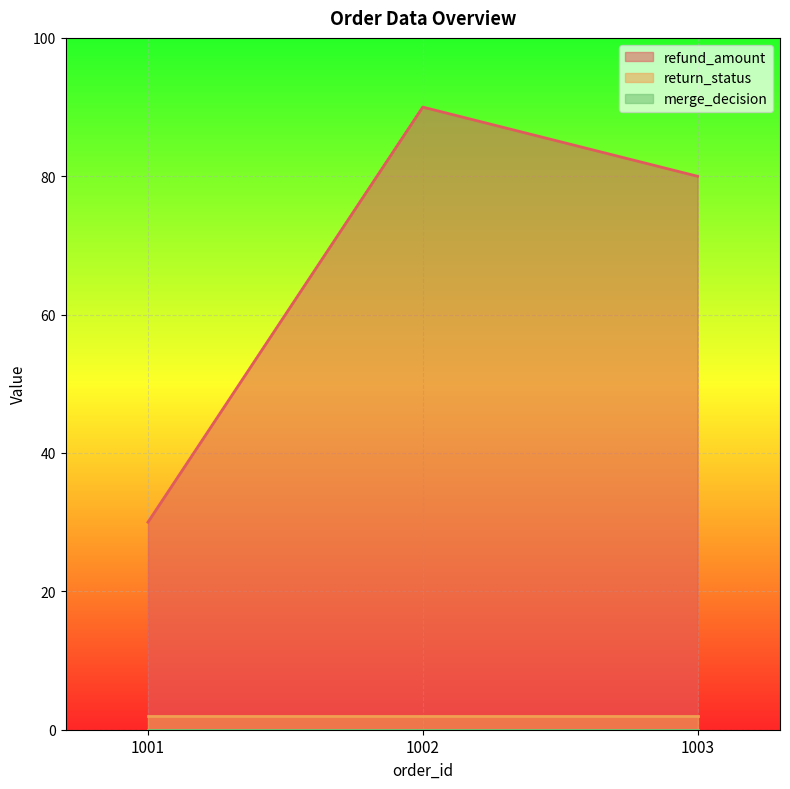

Which has a higher value, 1001 or 1002?

1002